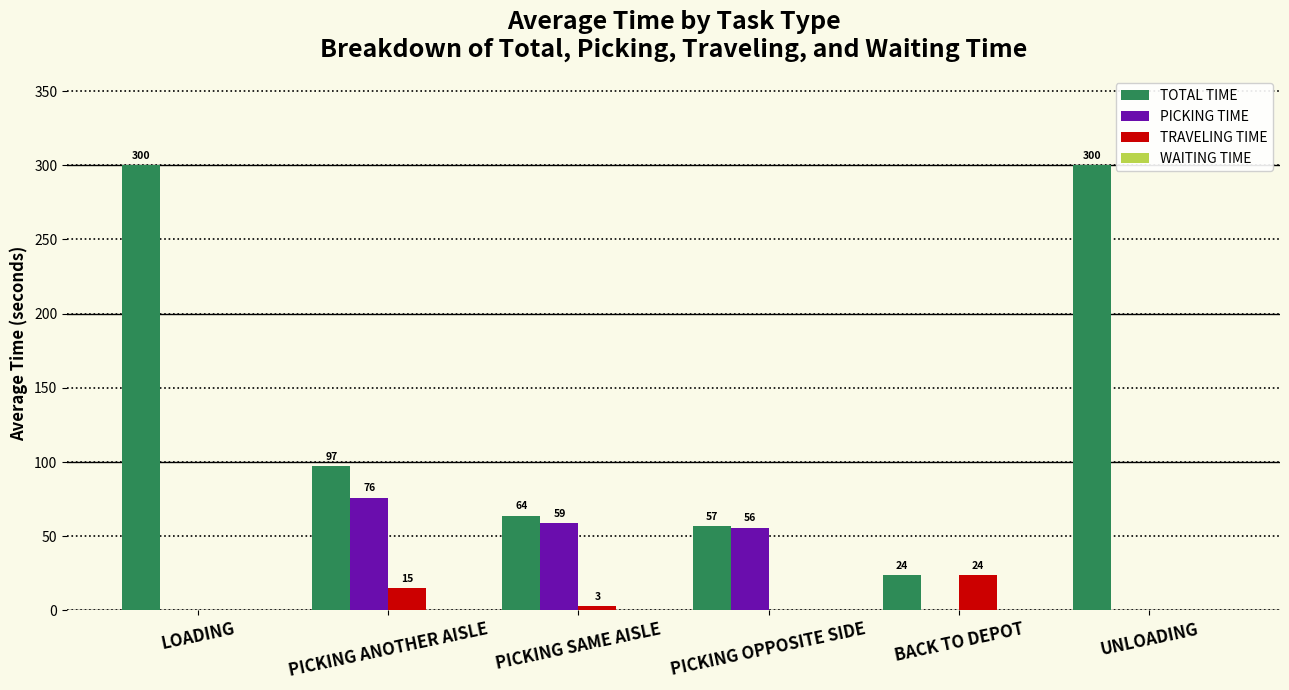

True or false: PICKING TIME has a value of 0.0 at LOADING.

True